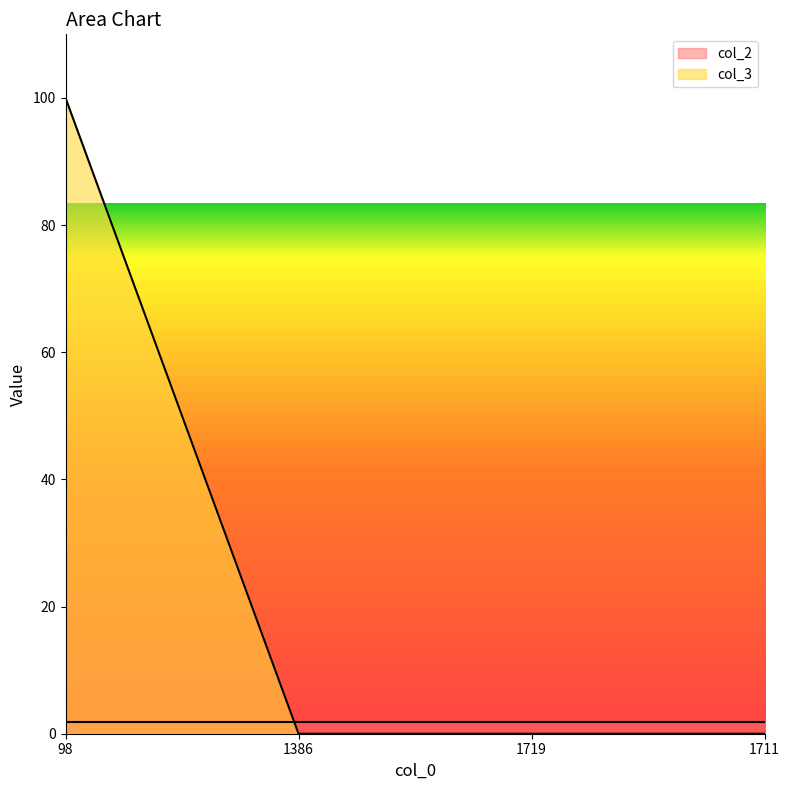

The value at 98 is 29. True or false?

False